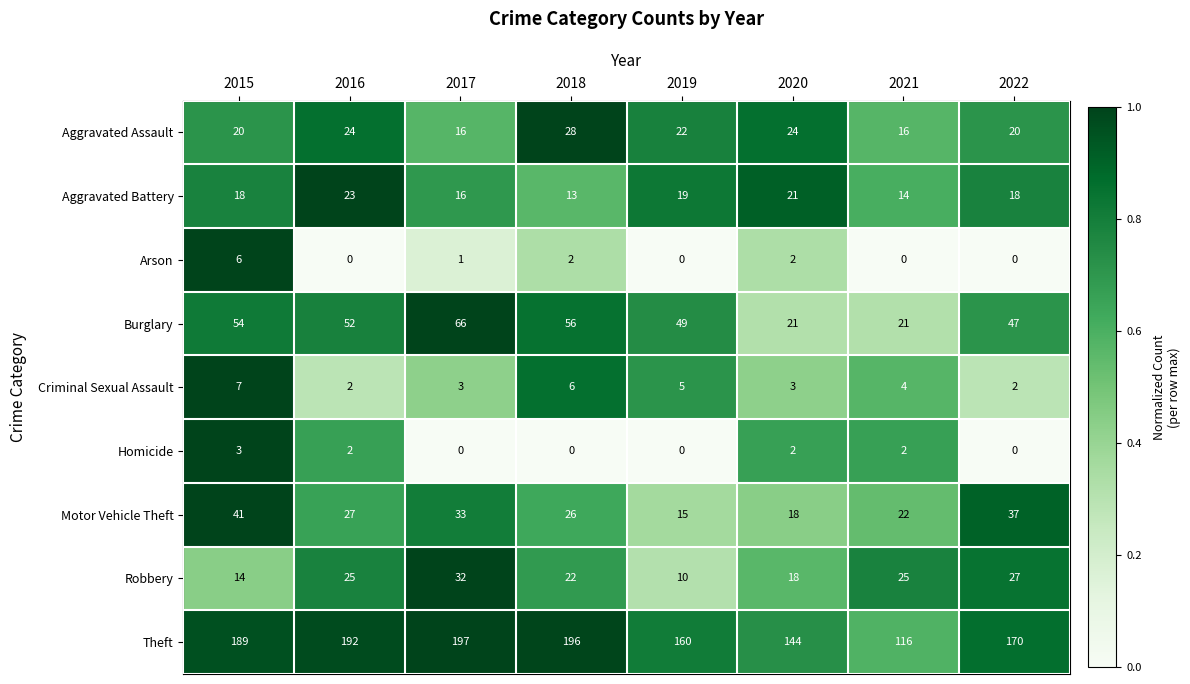

How many distinct data groups are displayed?

9